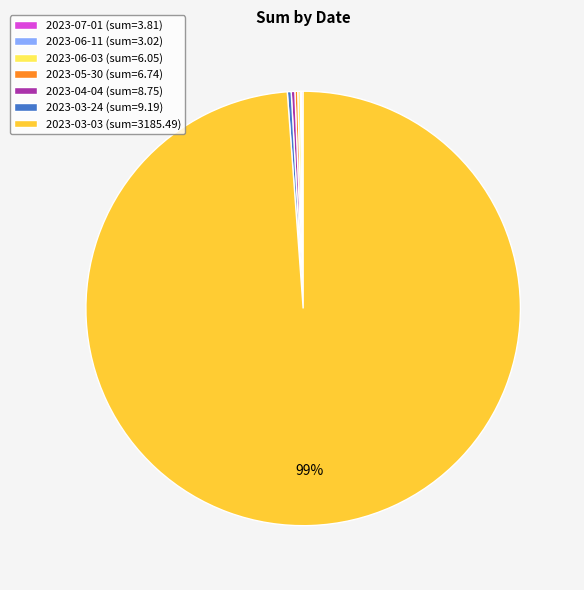

Is there any slice that represents more than half of the pie?

Yes